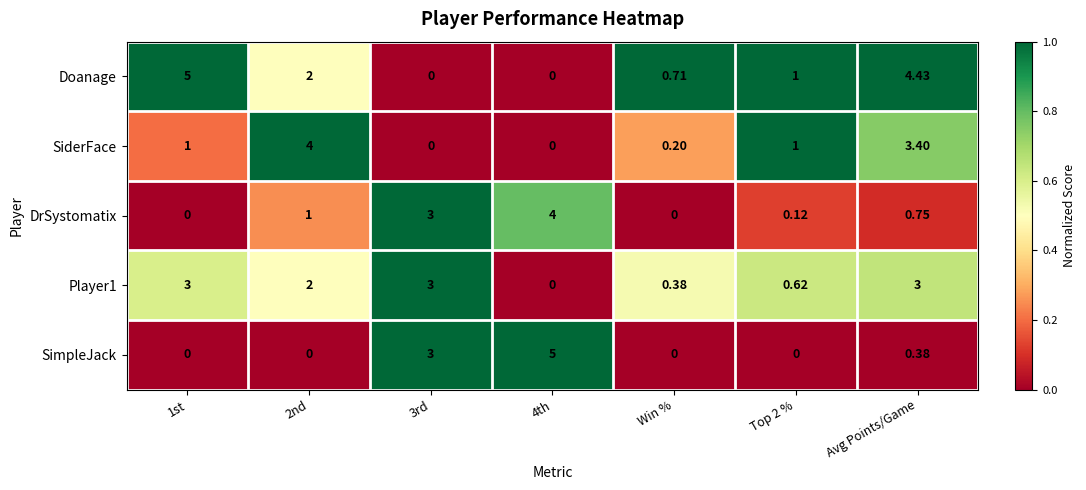

At which category is the sum across all series the highest?

Avg Points/Game